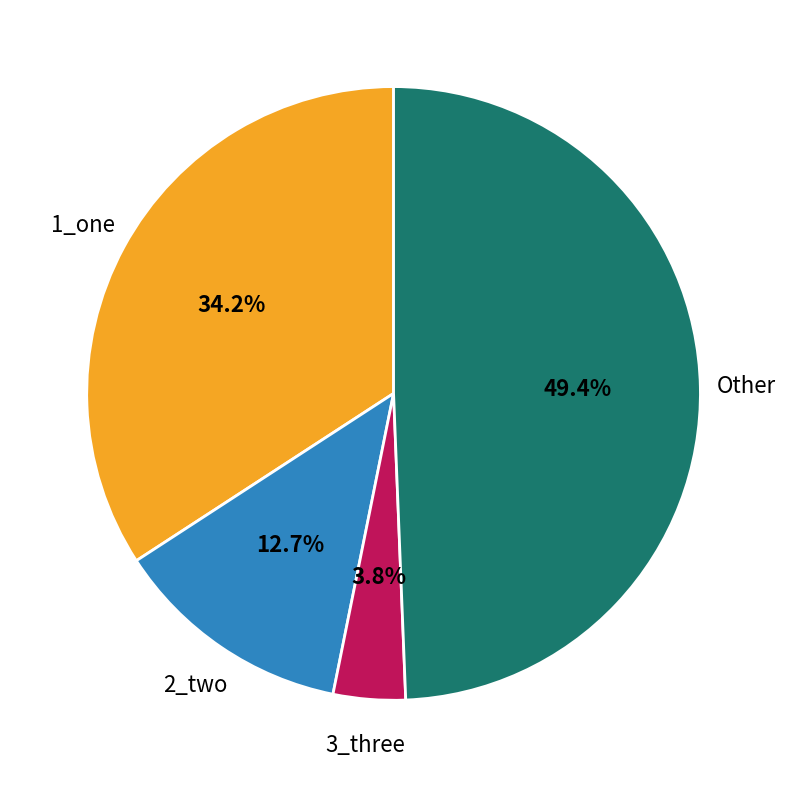

What is the ratio of the value at 1_one to the value at 2_two?

2.7